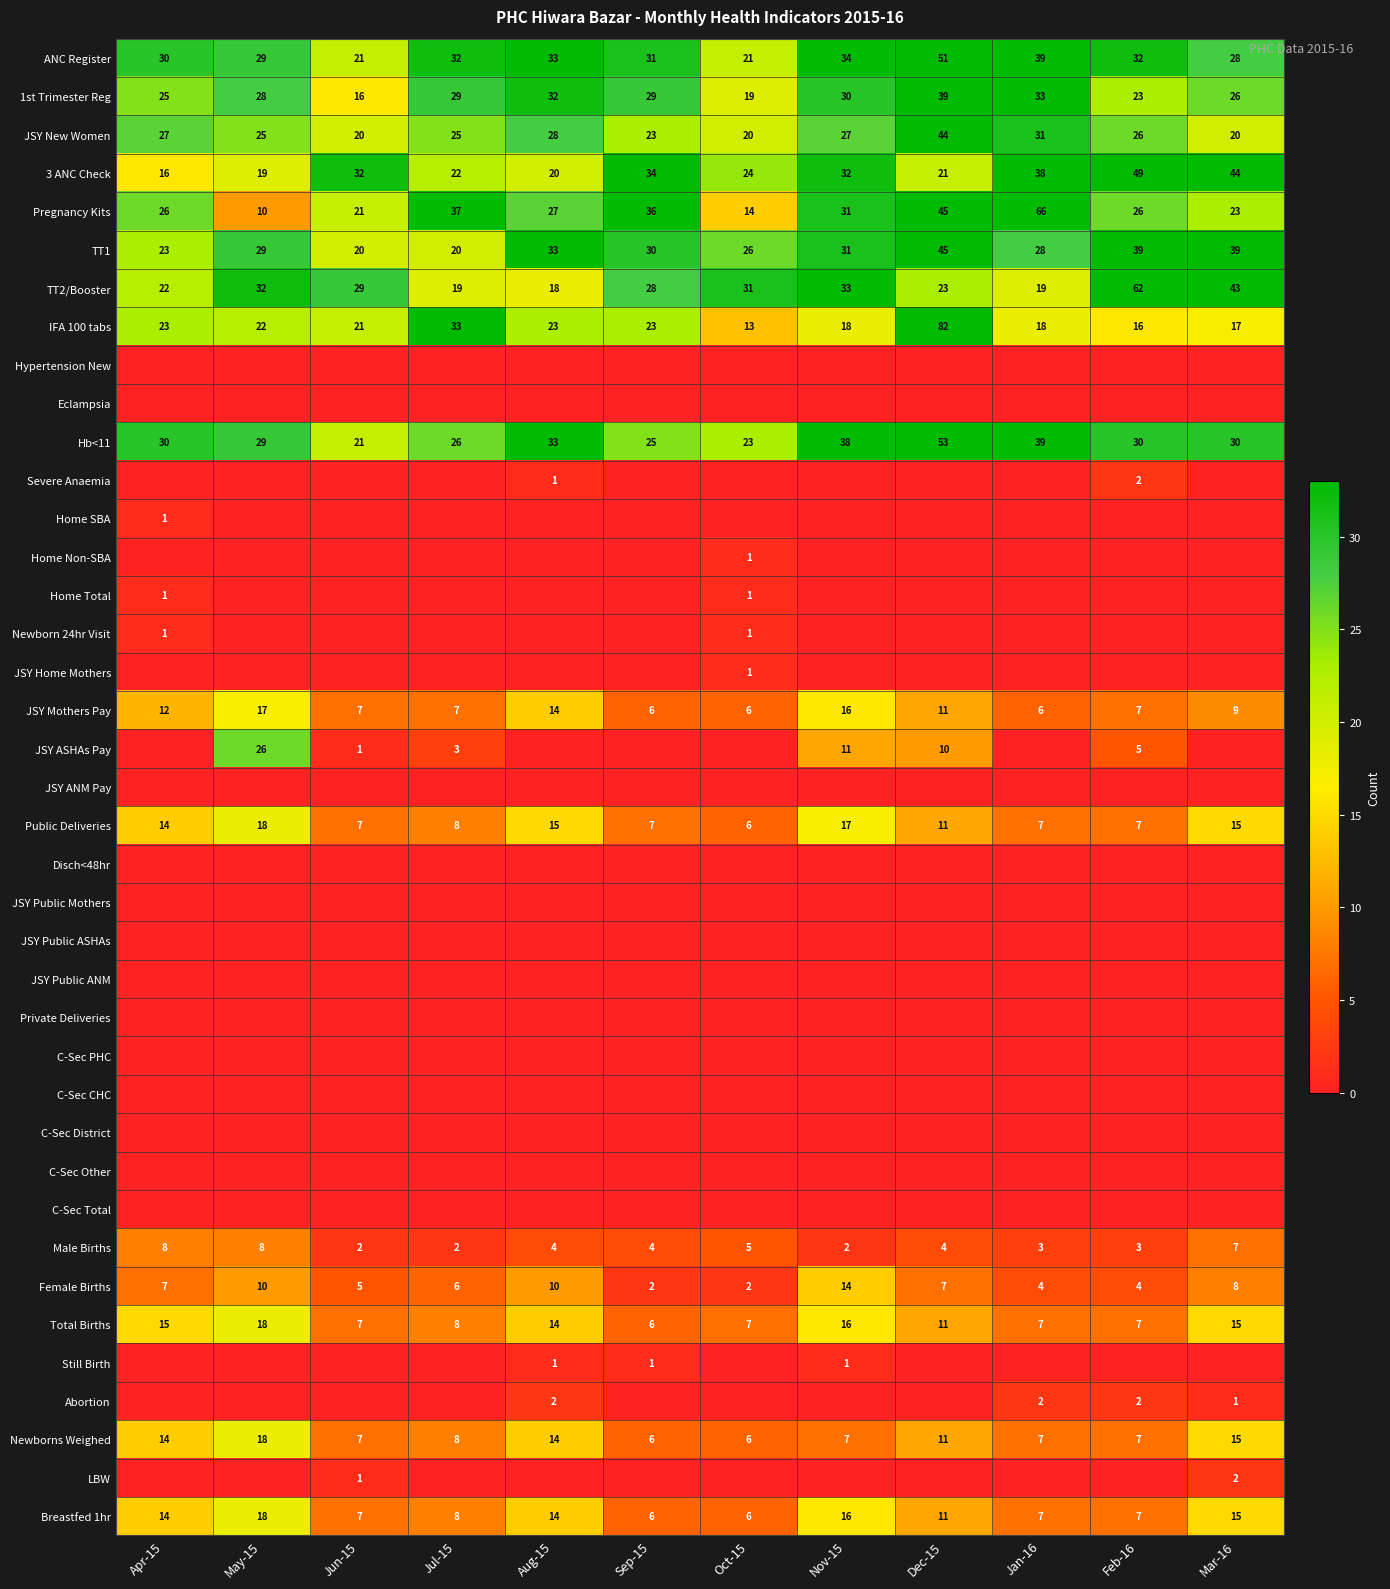

At which label does Male Births first exceed 4?

Apr-15